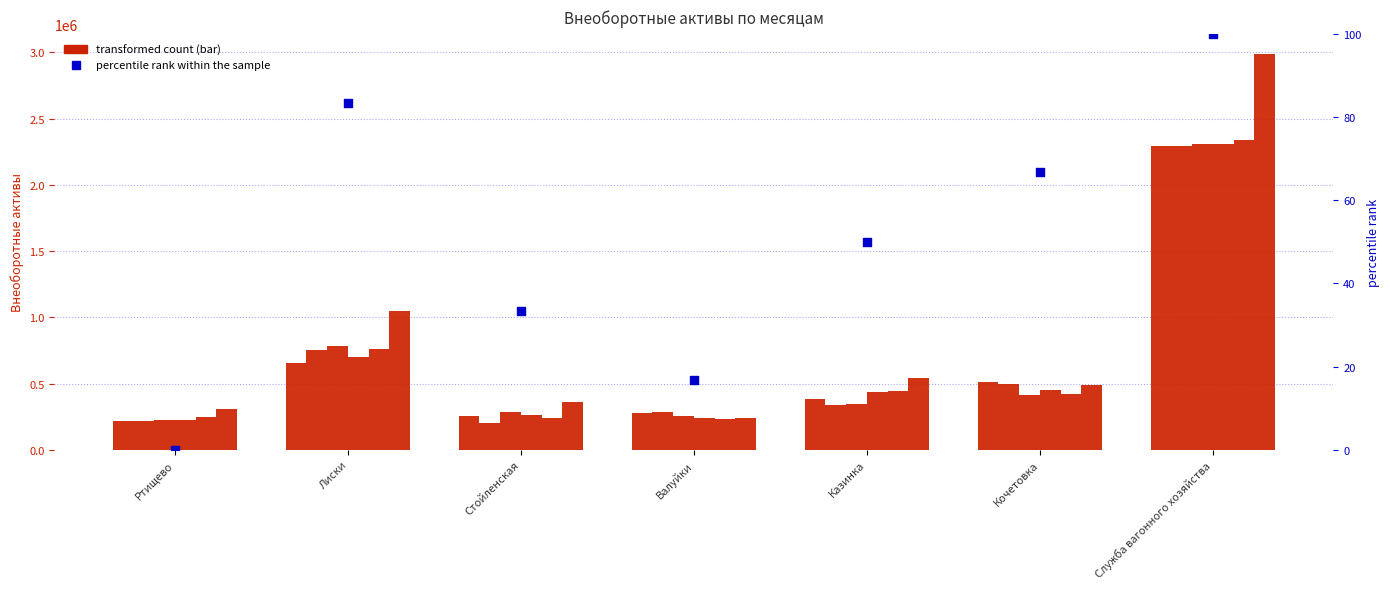

What is the total value across all series at Лиски?

4699776.0